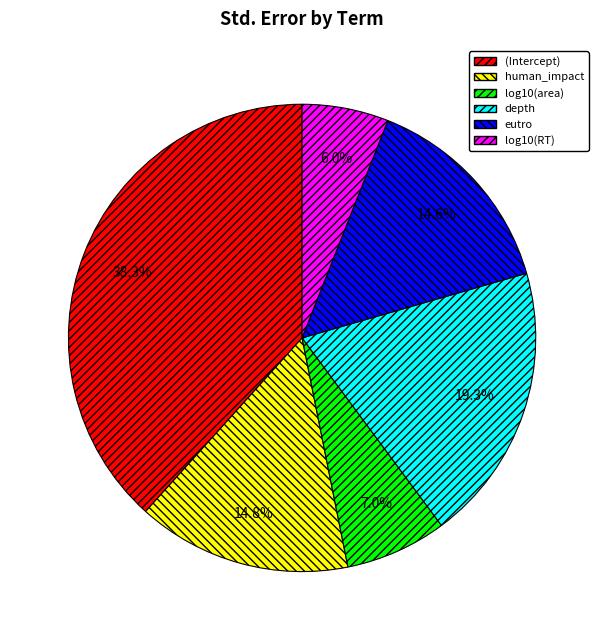

To the nearest percent, what is the difference between the eutro and log10(area) slice percentages?

8%